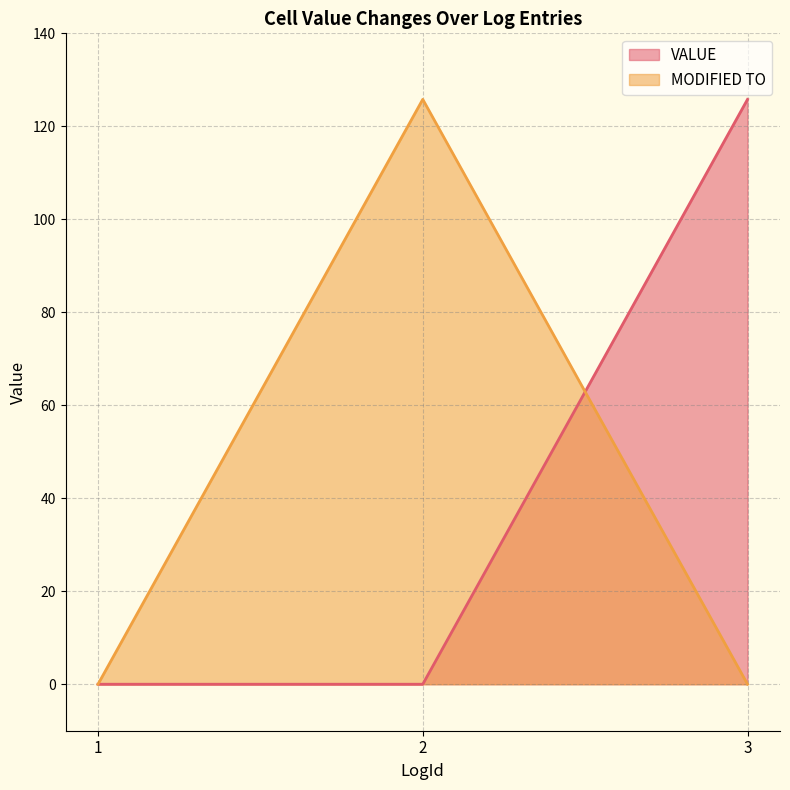

What is the sum of all MODIFIED TO values?

125.8